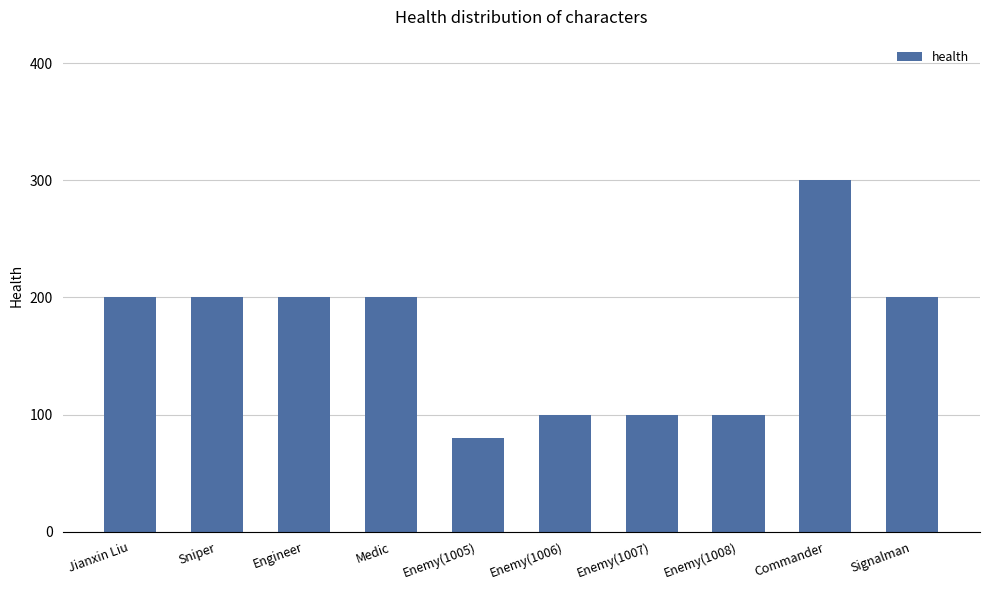

Reading left to right, what are all the values shown in this chart?

200	200	200	200	80	100	100	100	300	200